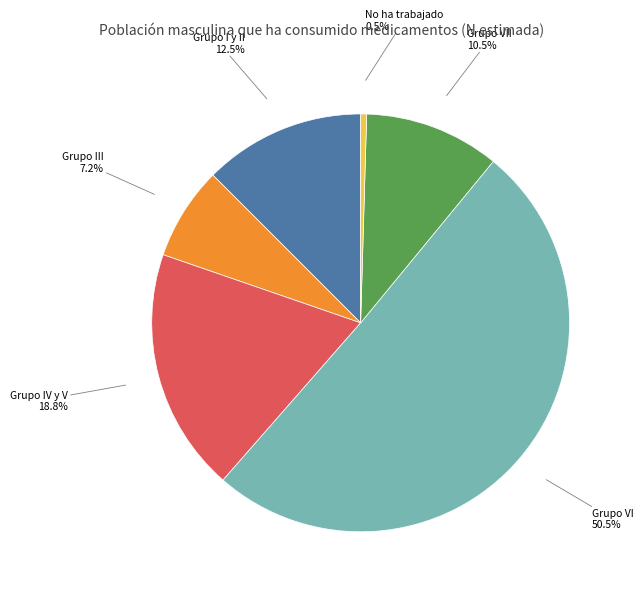

What percentage is the Grupo III slice, to the nearest percent?

7%